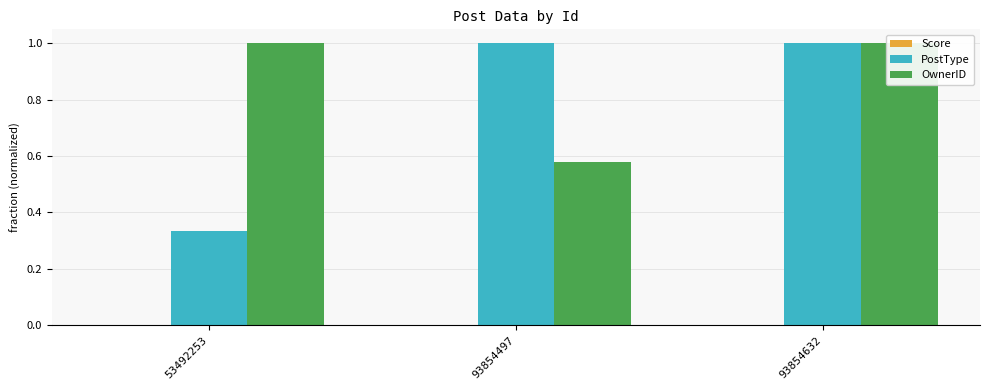

Does the chart contain stacked bars?

No